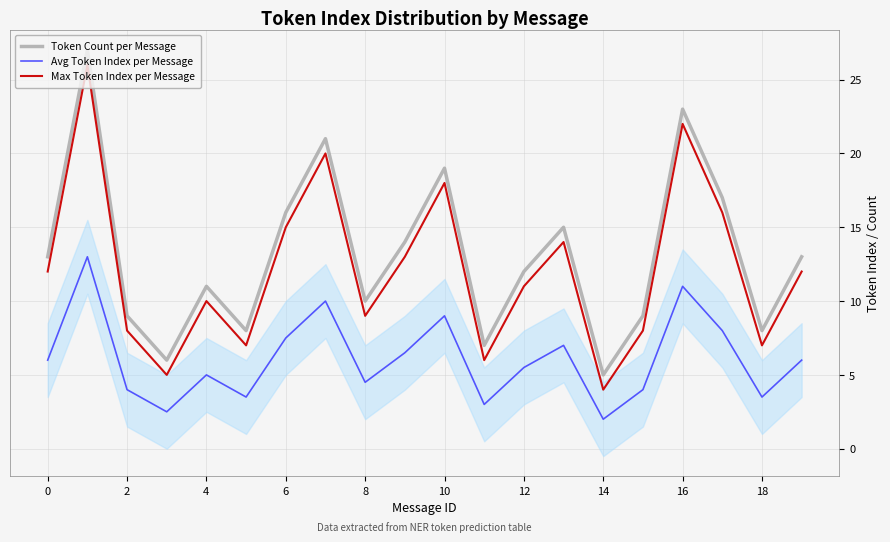

What is the difference between the highest and lowest values at 13?

8.0